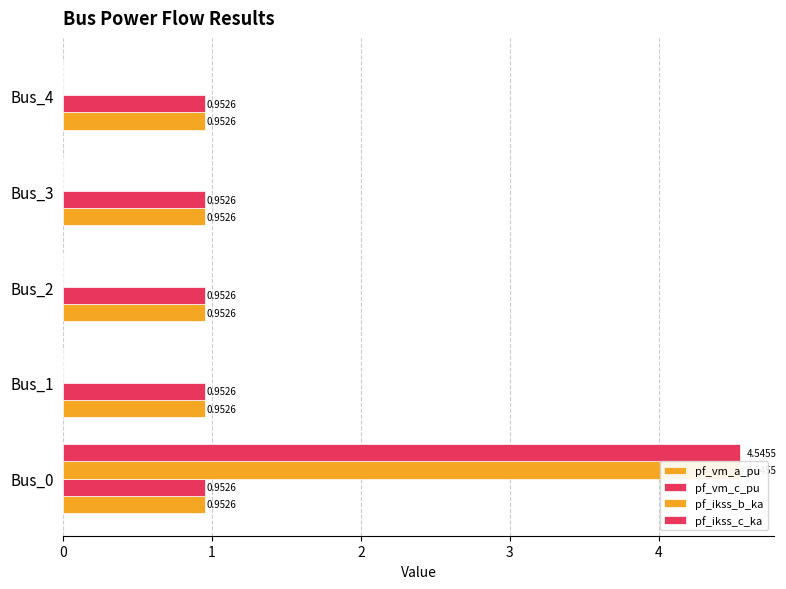

Which series has the widest spread of values?

pf_ikss_b_ka